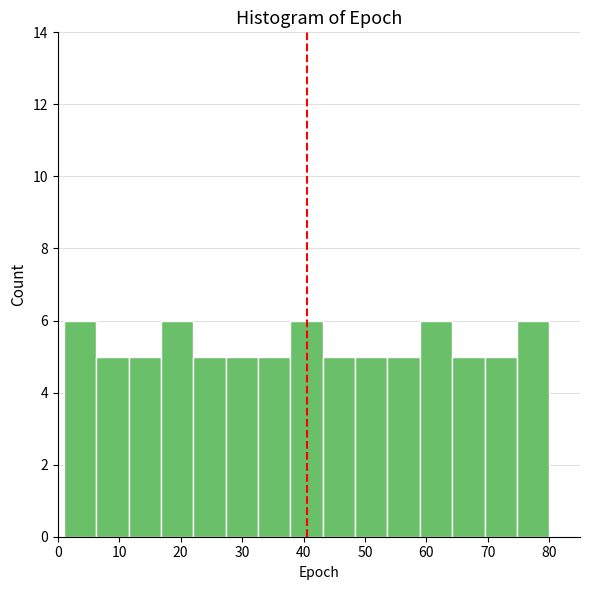

How tall is the bar that spans 22 to 27 on the x-axis? Neither the bar edges nor the heights are printed on the chart, so give them approximately, as read against the axes.

5